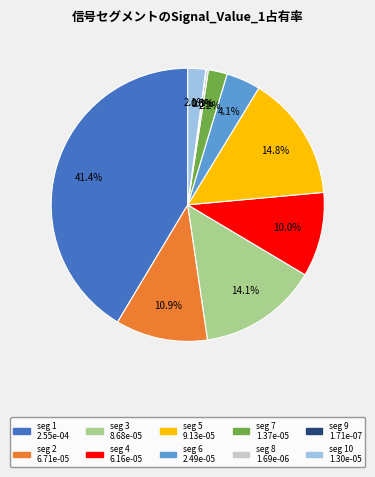

Is there any slice that represents more than half of the pie?

No